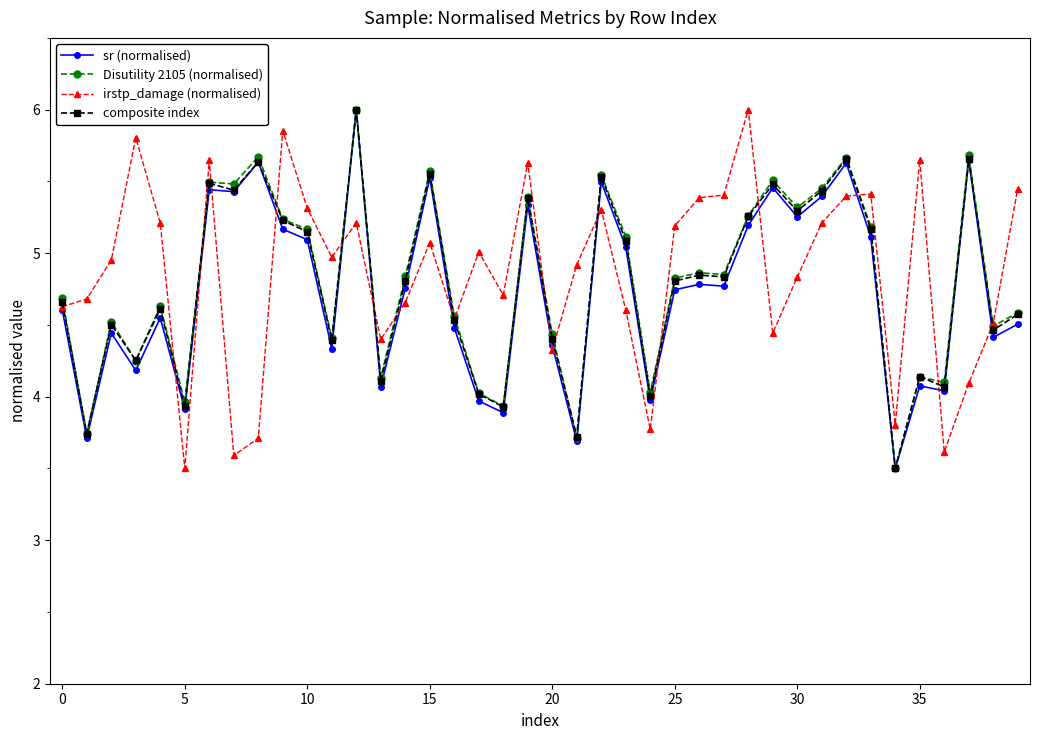

What is the smallest value displayed?

3.5